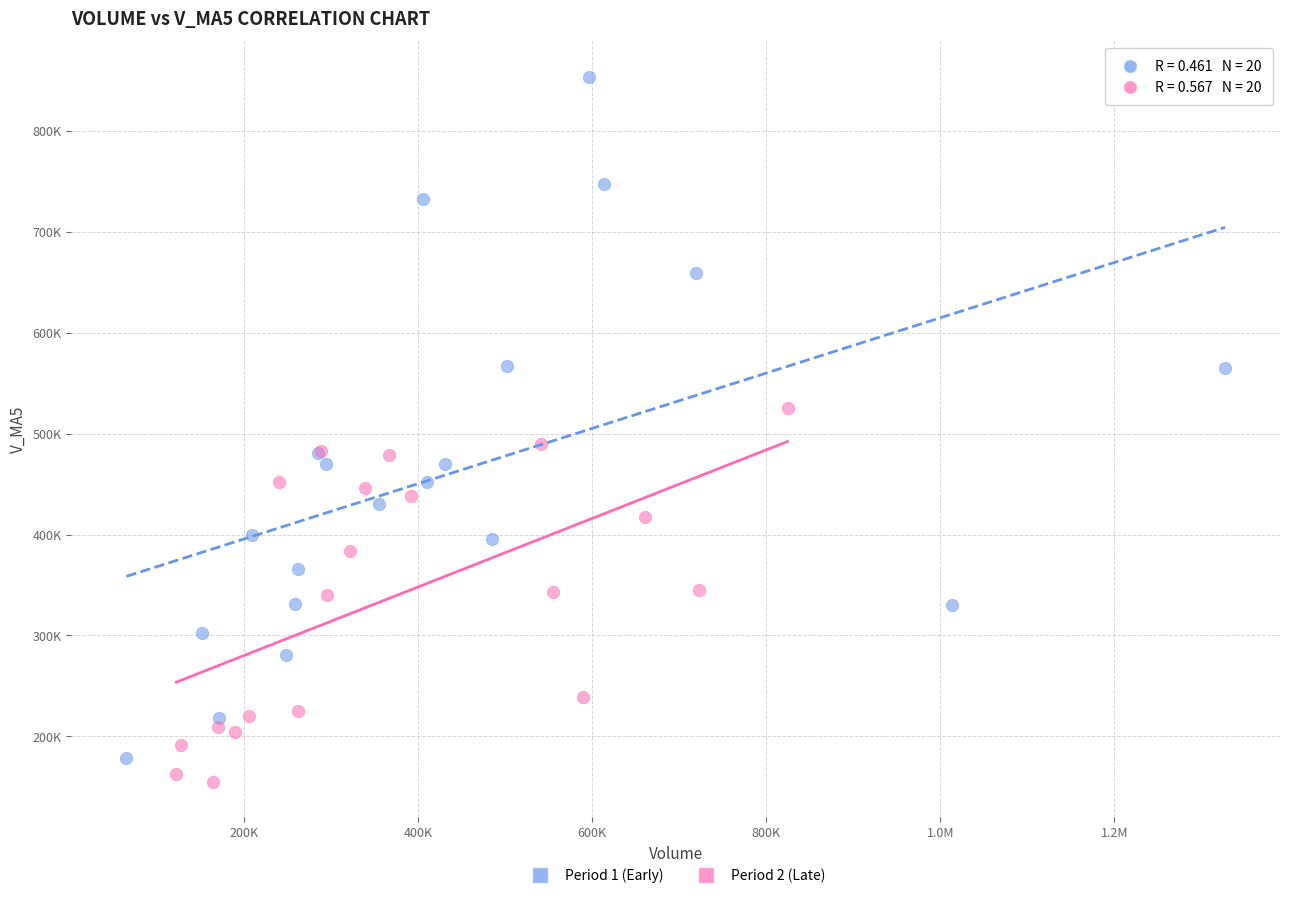

Which series reaches the minimum Y coordinate?

Period 2 (Late)